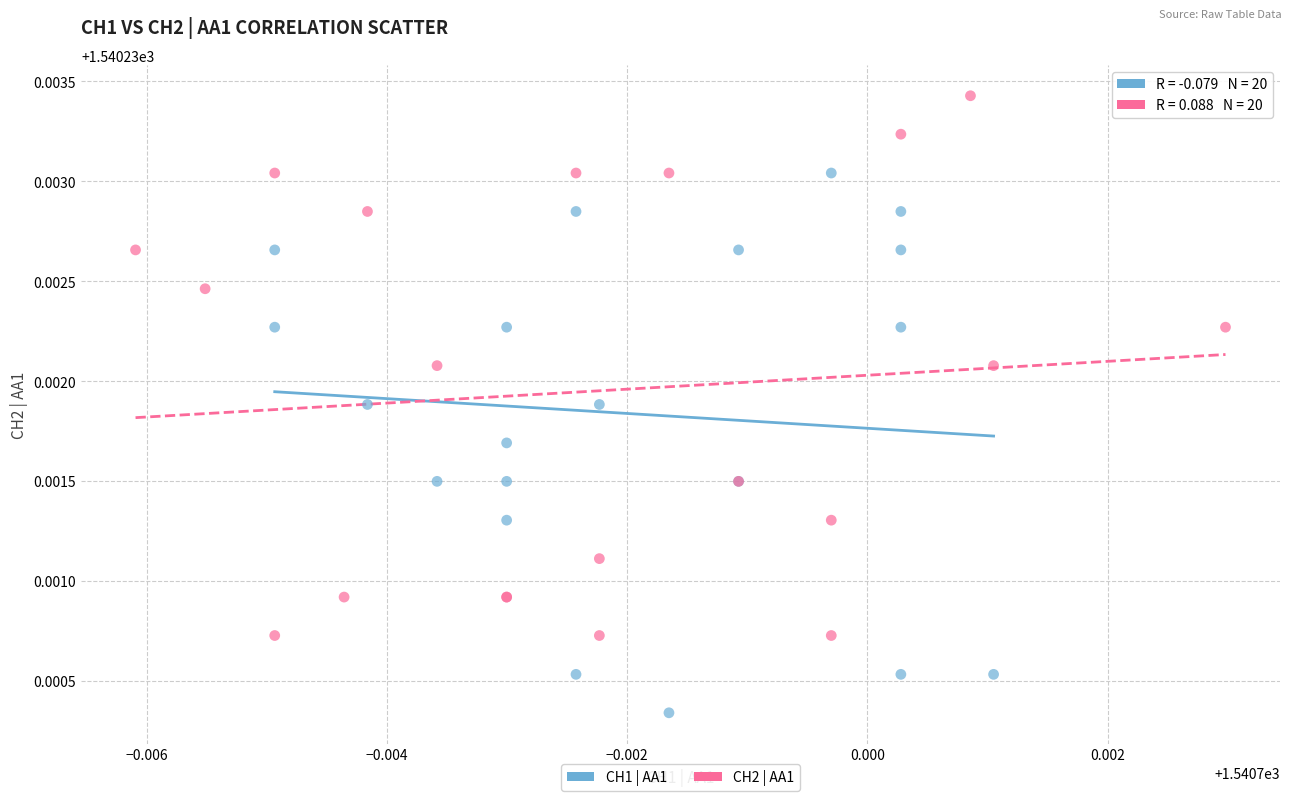

Which series contains the highest Y value?

CH2 | AA1